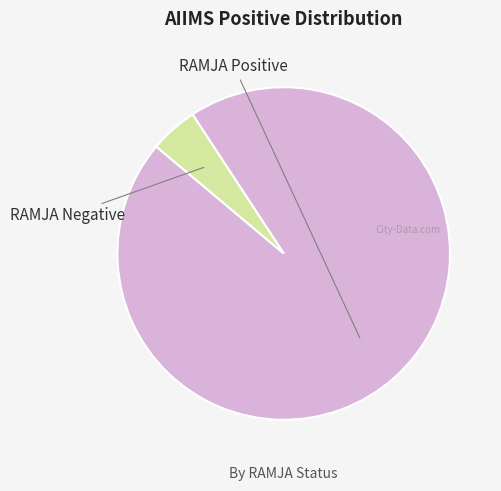

How many slices are in this pie chart?

2